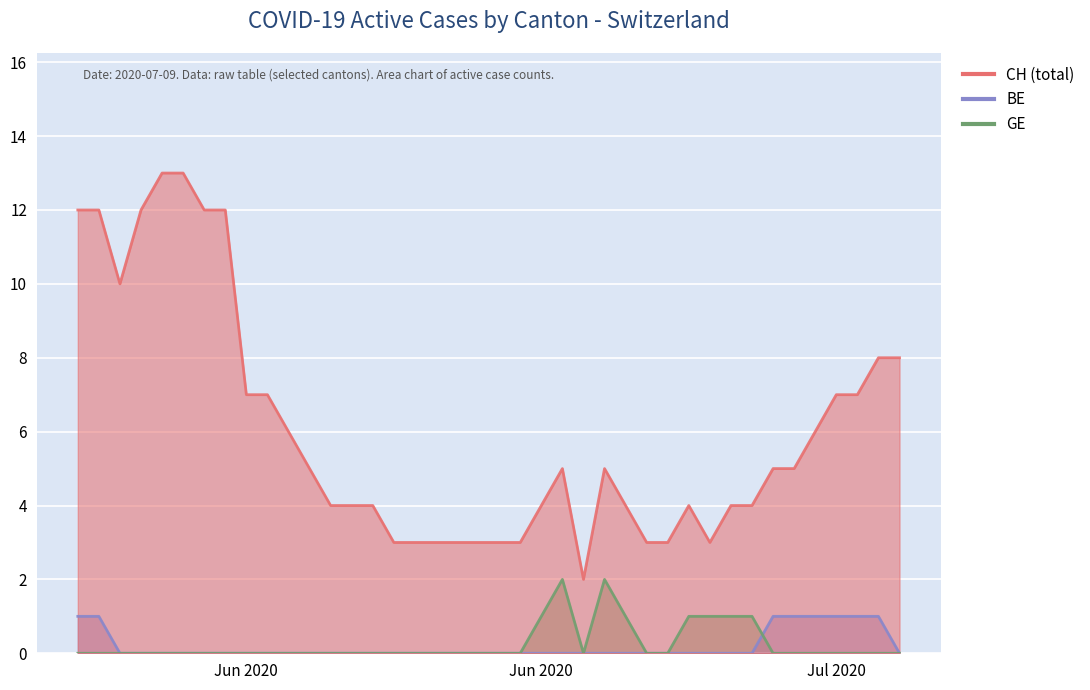

What is the spread (max minus min) of values at 2020-06-28?

3